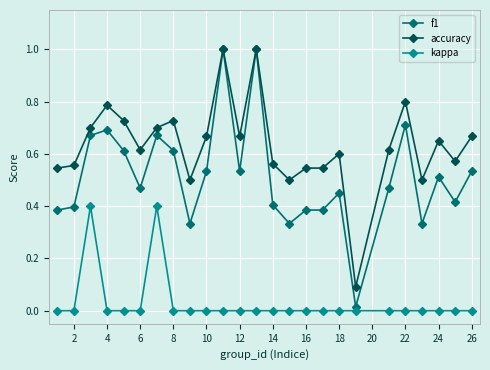

True or false: kappa and accuracy cross at least once.

False